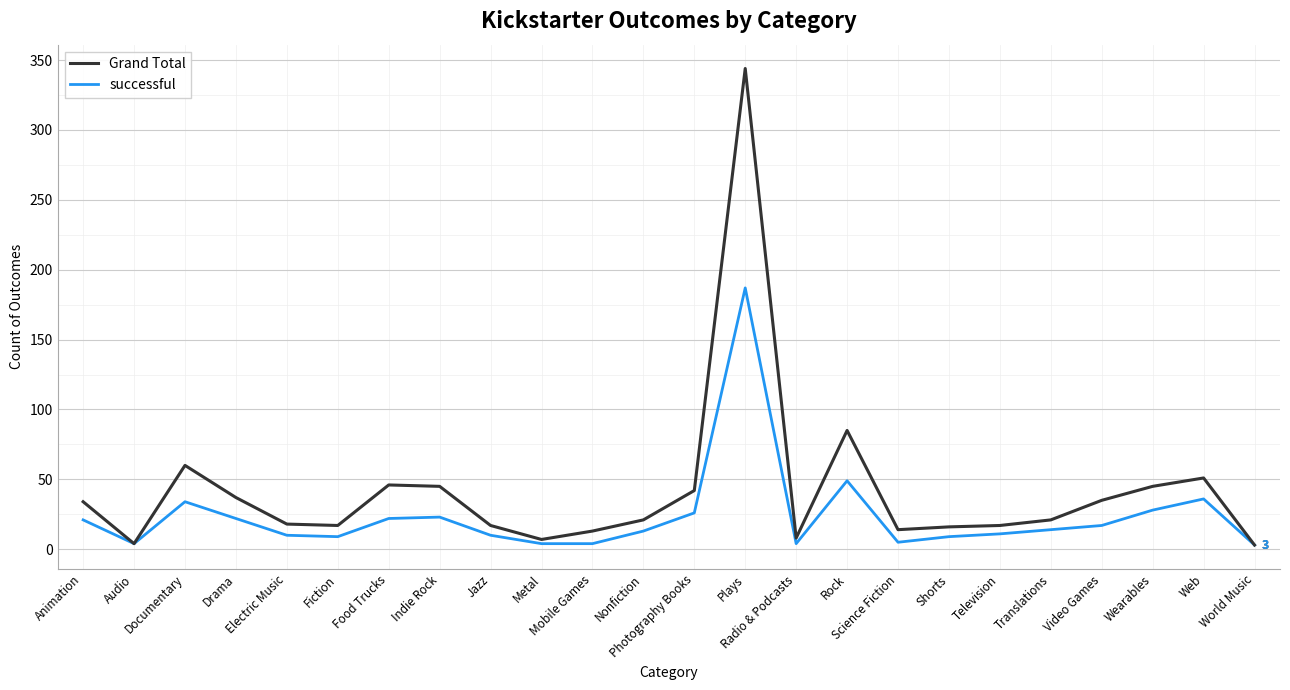

Which label corresponds to the largest value in the chart?

Plays